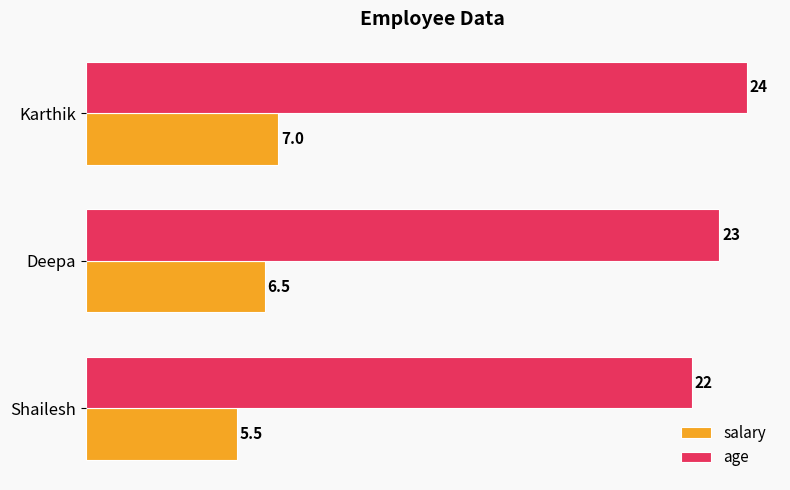

Which series has the widest spread of values?

age